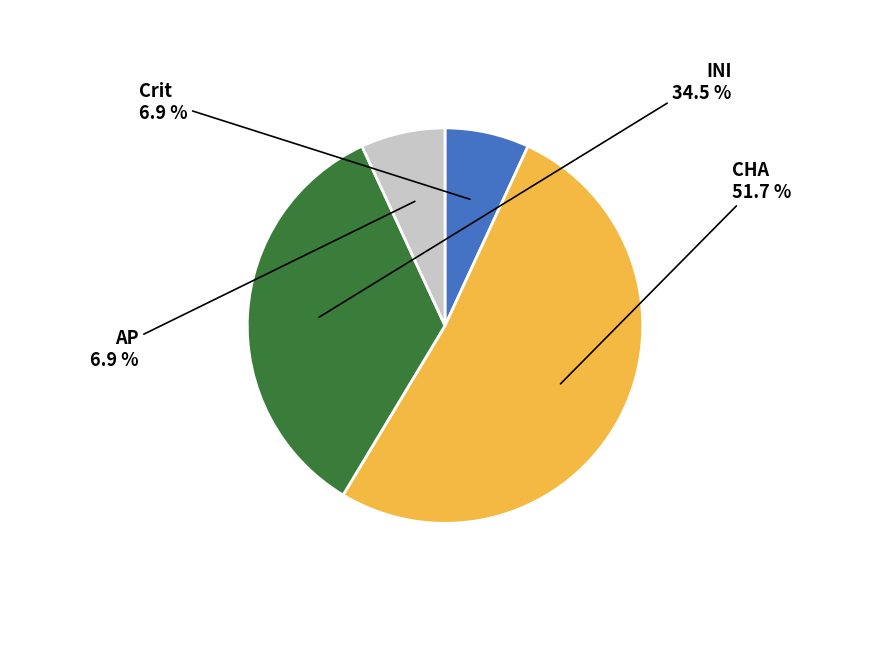

Does any single category account for the majority?

Yes